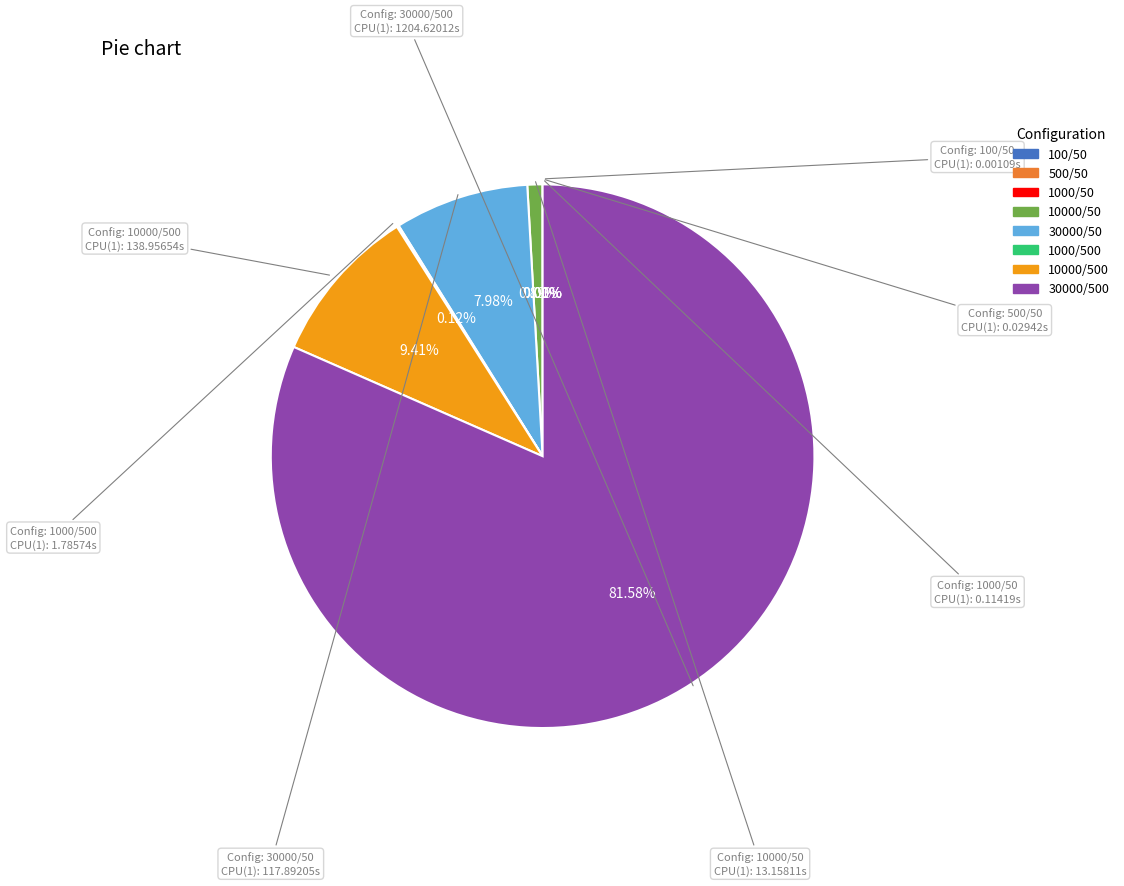

Is there any slice that represents more than half of the pie?

Yes